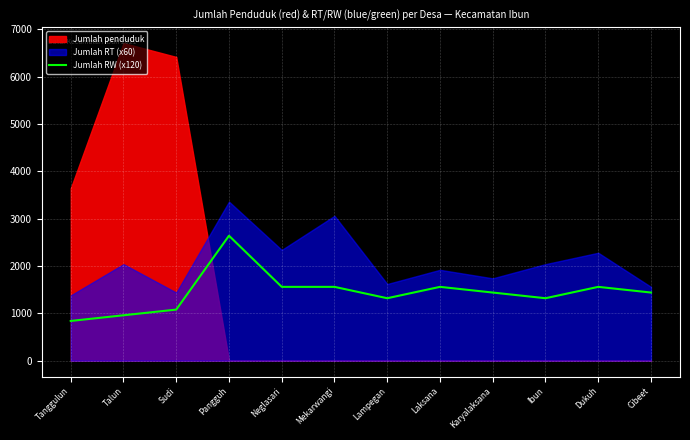

Between Lampegan and Neglasari, which is larger?

Neglasari